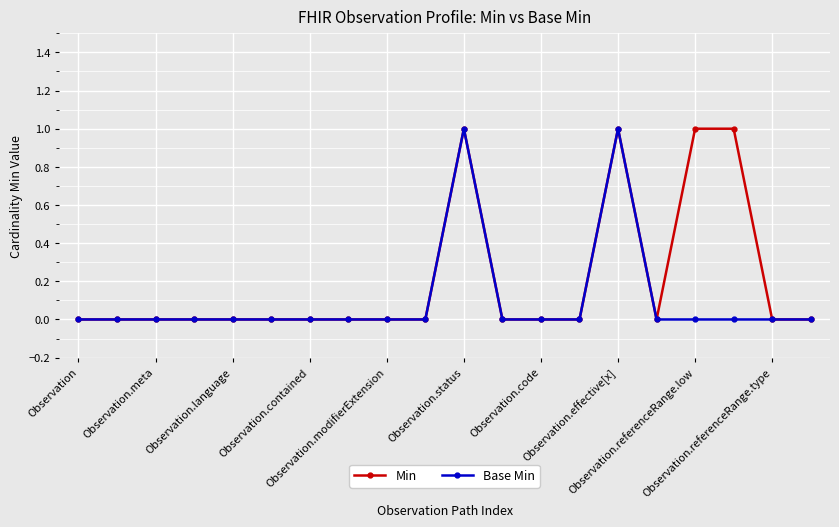

Rank the series by their average value, from lowest to highest.

Base Min, Min